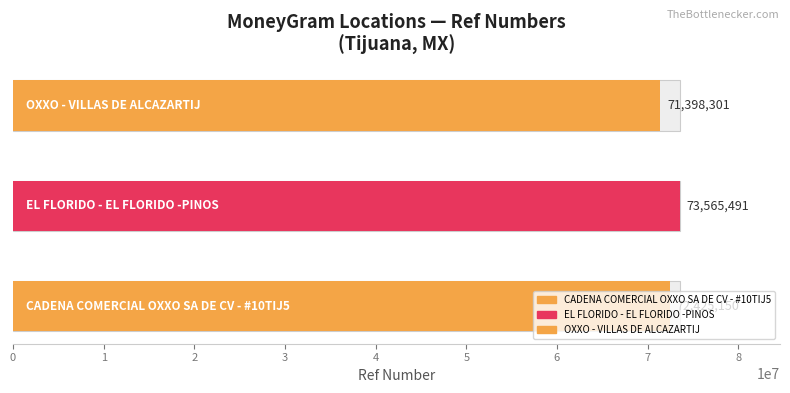

What is the change in value from CADENA COMERCIAL OXXO SA DE CV - #10TIJ5 to OXXO - VILLAS DE ALCAZARTIJ?

-1026849